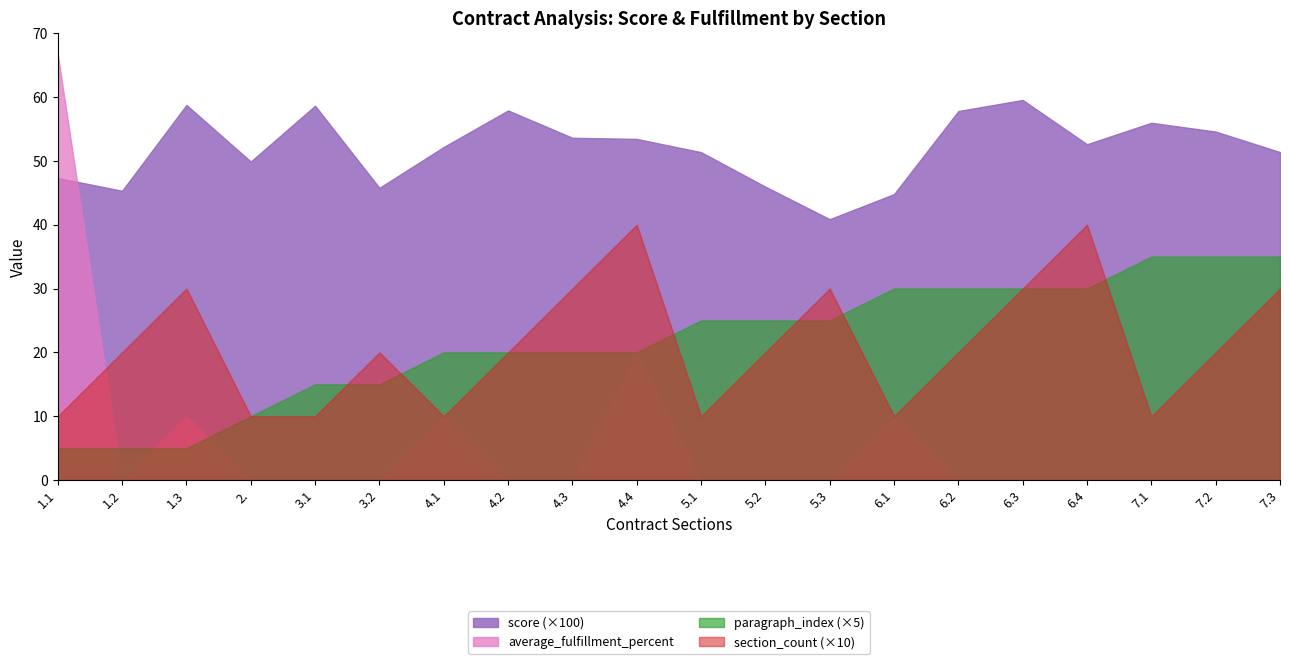

What position from the left is 3.2?

6